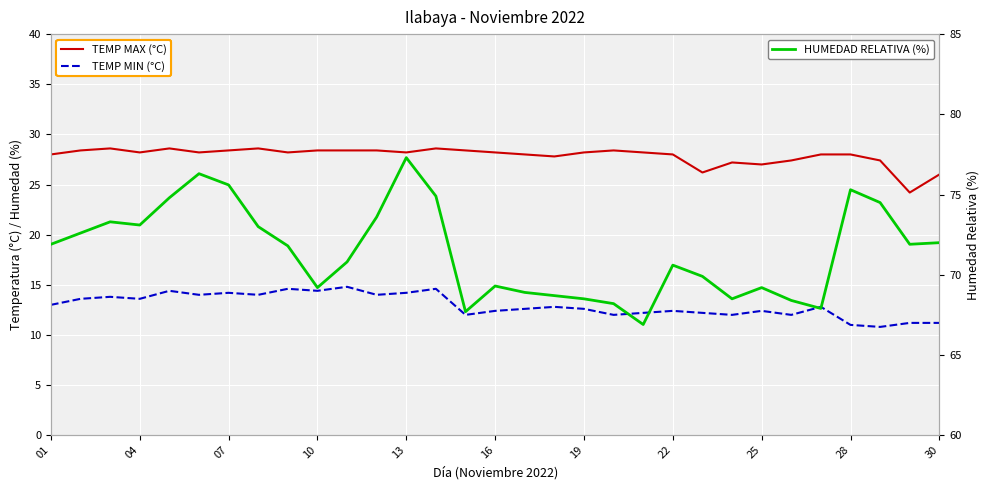

What is the maximum value for HUMEDAD RELATIVA (%)?

77.3